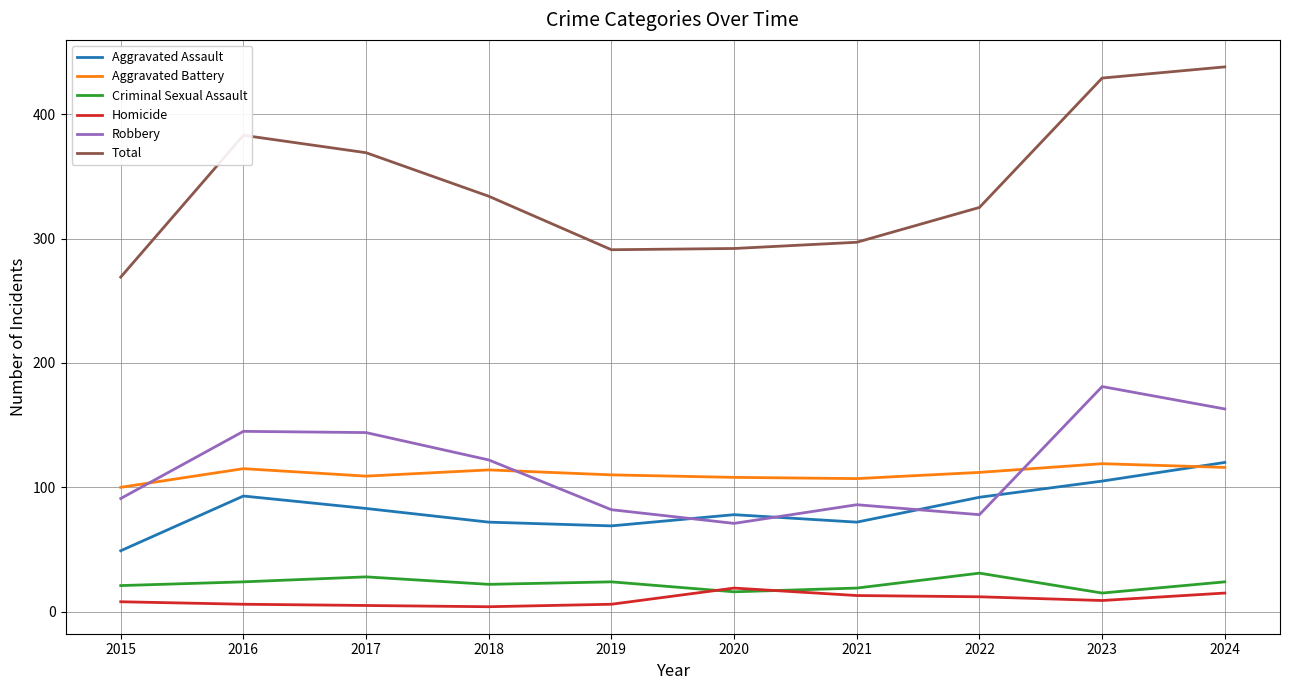

How many interior local valleys does the Total series have?

1